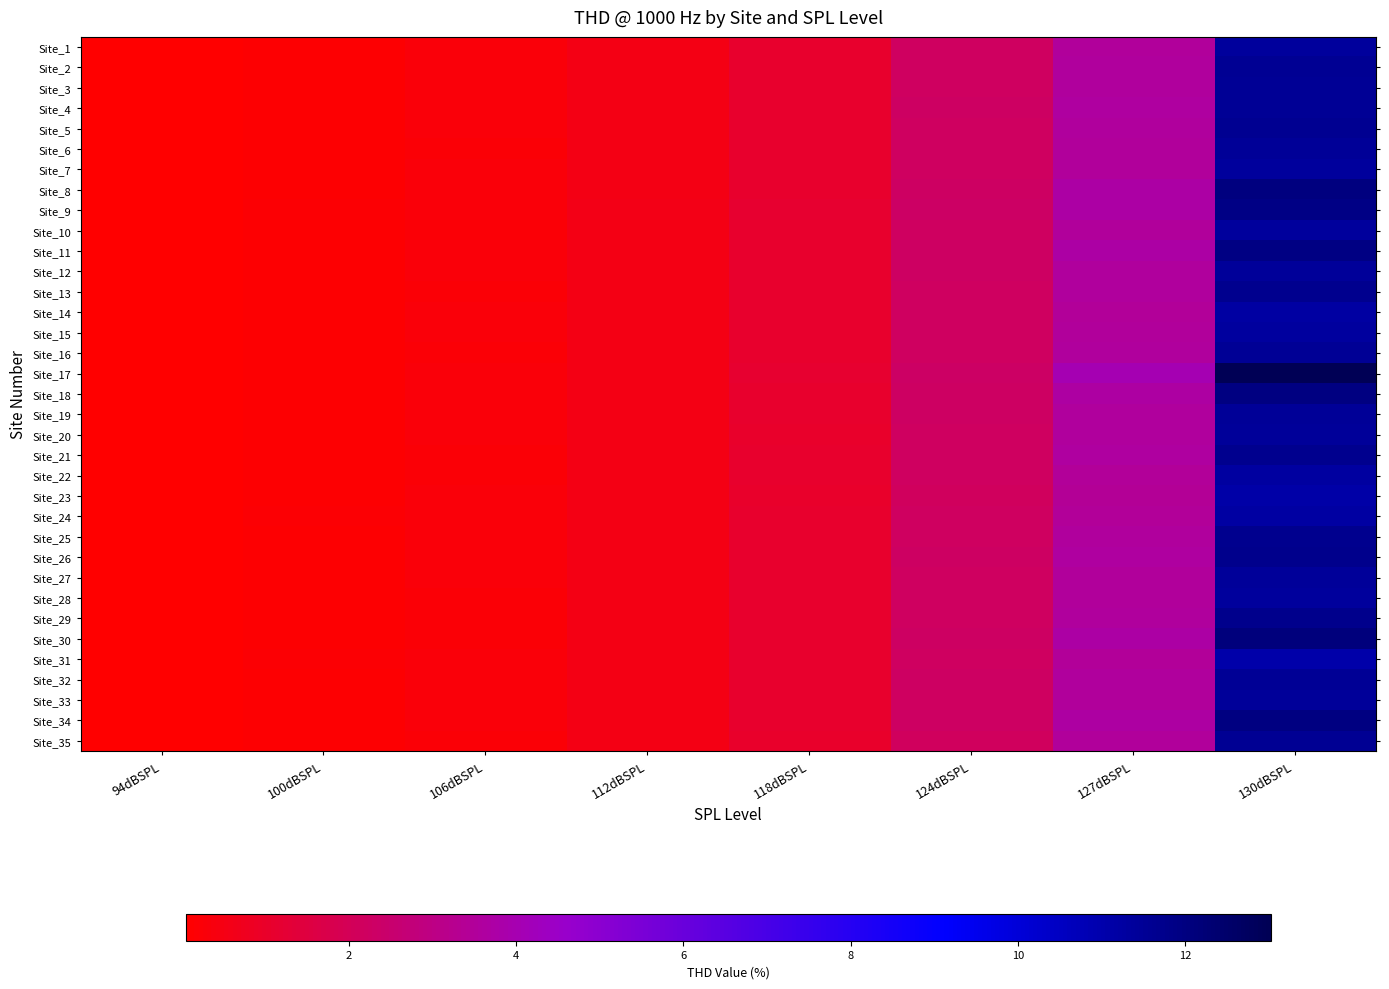

Reading left to right, extract all data points from this chart.

Site_1: 94dBSPL=0.1	100dBSPL=0.1	106dBSPL=0.3	112dBSPL=0.5	118dBSPL=1.1	124dBSPL=2.2	127dBSPL=3.5	130dBSPL=11.4
Site_2: 94dBSPL=0.1	100dBSPL=0.1	106dBSPL=0.3	112dBSPL=0.5	118dBSPL=1.1	124dBSPL=2.2	127dBSPL=3.6	130dBSPL=11.6
Site_3: 94dBSPL=0.1	100dBSPL=0.1	106dBSPL=0.3	112dBSPL=0.5	118dBSPL=1.1	124dBSPL=2.2	127dBSPL=3.6	130dBSPL=11.5
Site_4: 94dBSPL=0.1	100dBSPL=0.1	106dBSPL=0.3	112dBSPL=0.5	118dBSPL=1.1	124dBSPL=2.3	127dBSPL=3.6	130dBSPL=11.5
Site_5: 94dBSPL=0.1	100dBSPL=0.1	106dBSPL=0.3	112dBSPL=0.5	118dBSPL=1.1	124dBSPL=2.2	127dBSPL=3.6	130dBSPL=11.6
Site_6: 94dBSPL=0.1	100dBSPL=0.1	106dBSPL=0.3	112dBSPL=0.5	118dBSPL=1.1	124dBSPL=2.2	127dBSPL=3.5	130dBSPL=11.5
Site_7: 94dBSPL=0.1	100dBSPL=0.1	106dBSPL=0.3	112dBSPL=0.5	118dBSPL=1.1	124dBSPL=2.2	127dBSPL=3.5	130dBSPL=11.4
Site_8: 94dBSPL=0.1	100dBSPL=0.1	106dBSPL=0.3	112dBSPL=0.5	118dBSPL=1.1	124dBSPL=2.3	127dBSPL=3.7	130dBSPL=12.0
Site_9: 94dBSPL=0.1	100dBSPL=0.2	106dBSPL=0.3	112dBSPL=0.6	118dBSPL=1.1	124dBSPL=2.3	127dBSPL=3.7	130dBSPL=11.9
Site_10: 94dBSPL=0.1	100dBSPL=0.1	106dBSPL=0.3	112dBSPL=0.5	118dBSPL=1.1	124dBSPL=2.2	127dBSPL=3.5	130dBSPL=11.4
Site_11: 94dBSPL=0.1	100dBSPL=0.1	106dBSPL=0.3	112dBSPL=0.5	118dBSPL=1.1	124dBSPL=2.3	127dBSPL=3.7	130dBSPL=11.9
Site_12: 94dBSPL=0.1	100dBSPL=0.1	106dBSPL=0.3	112dBSPL=0.5	118dBSPL=1.1	124dBSPL=2.2	127dBSPL=3.6	130dBSPL=11.4
Site_13: 94dBSPL=0.1	100dBSPL=0.1	106dBSPL=0.3	112dBSPL=0.5	118dBSPL=1.1	124dBSPL=2.2	127dBSPL=3.6	130dBSPL=11.7
Site_14: 94dBSPL=0.1	100dBSPL=0.1	106dBSPL=0.3	112dBSPL=0.5	118dBSPL=1.1	124dBSPL=2.2	127dBSPL=3.5	130dBSPL=11.2
Site_15: 94dBSPL=0.1	100dBSPL=0.1	106dBSPL=0.3	112dBSPL=0.5	118dBSPL=1.1	124dBSPL=2.2	127dBSPL=3.5	130dBSPL=11.3
Site_16: 94dBSPL=0.1	100dBSPL=0.1	106dBSPL=0.3	112dBSPL=0.5	118dBSPL=1.1	124dBSPL=2.2	127dBSPL=3.6	130dBSPL=11.5
Site_17: 94dBSPL=0.1	100dBSPL=0.1	106dBSPL=0.3	112dBSPL=0.5	118dBSPL=1.1	124dBSPL=2.3	127dBSPL=4.0	130dBSPL=13.0
Site_18: 94dBSPL=0.1	100dBSPL=0.1	106dBSPL=0.3	112dBSPL=0.5	118dBSPL=1.1	124dBSPL=2.3	127dBSPL=3.7	130dBSPL=12.0
Site_19: 94dBSPL=0.1	100dBSPL=0.2	106dBSPL=0.3	112dBSPL=0.5	118dBSPL=1.1	124dBSPL=2.2	127dBSPL=3.6	130dBSPL=11.5
Site_20: 94dBSPL=0.1	100dBSPL=0.2	106dBSPL=0.3	112dBSPL=0.5	118dBSPL=1.1	124dBSPL=2.2	127dBSPL=3.6	130dBSPL=11.4
Site_21: 94dBSPL=0.1	100dBSPL=0.1	106dBSPL=0.3	112dBSPL=0.5	118dBSPL=1.1	124dBSPL=2.2	127dBSPL=3.6	130dBSPL=11.7
Site_22: 94dBSPL=0.1	100dBSPL=0.1	106dBSPL=0.3	112dBSPL=0.5	118dBSPL=1.1	124dBSPL=2.2	127dBSPL=3.5	130dBSPL=11.3
Site_23: 94dBSPL=0.1	100dBSPL=0.2	106dBSPL=0.3	112dBSPL=0.5	118dBSPL=1.1	124dBSPL=2.2	127dBSPL=3.4	130dBSPL=11.1
Site_24: 94dBSPL=0.1	100dBSPL=0.2	106dBSPL=0.3	112dBSPL=0.5	118dBSPL=1.1	124dBSPL=2.2	127dBSPL=3.5	130dBSPL=11.2
Site_25: 94dBSPL=0.1	100dBSPL=0.1	106dBSPL=0.3	112dBSPL=0.5	118dBSPL=1.1	124dBSPL=2.2	127dBSPL=3.6	130dBSPL=11.7
Site_26: 94dBSPL=0.1	100dBSPL=0.2	106dBSPL=0.3	112dBSPL=0.6	118dBSPL=1.1	124dBSPL=2.3	127dBSPL=3.6	130dBSPL=11.7
Site_27: 94dBSPL=0.1	100dBSPL=0.1	106dBSPL=0.3	112dBSPL=0.5	118dBSPL=1.1	124dBSPL=2.2	127dBSPL=3.5	130dBSPL=11.4
Site_28: 94dBSPL=0.1	100dBSPL=0.1	106dBSPL=0.2	112dBSPL=0.5	118dBSPL=1.1	124dBSPL=2.2	127dBSPL=3.5	130dBSPL=11.4
Site_29: 94dBSPL=0.1	100dBSPL=0.1	106dBSPL=0.3	112dBSPL=0.5	118dBSPL=1.1	124dBSPL=2.2	127dBSPL=3.6	130dBSPL=11.7
Site_30: 94dBSPL=0.1	100dBSPL=0.1	106dBSPL=0.3	112dBSPL=0.5	118dBSPL=1.1	124dBSPL=2.3	127dBSPL=3.7	130dBSPL=12.1
Site_31: 94dBSPL=0.1	100dBSPL=0.2	106dBSPL=0.3	112dBSPL=0.5	118dBSPL=1.1	124dBSPL=2.2	127dBSPL=3.4	130dBSPL=11.1
Site_32: 94dBSPL=0.1	100dBSPL=0.1	106dBSPL=0.3	112dBSPL=0.5	118dBSPL=1.1	124dBSPL=2.2	127dBSPL=3.6	130dBSPL=11.5
Site_33: 94dBSPL=0.1	100dBSPL=0.1	106dBSPL=0.3	112dBSPL=0.5	118dBSPL=1.1	124dBSPL=2.2	127dBSPL=3.5	130dBSPL=11.4
Site_34: 94dBSPL=0.1	100dBSPL=0.1	106dBSPL=0.3	112dBSPL=0.5	118dBSPL=1.1	124dBSPL=2.2	127dBSPL=3.7	130dBSPL=12.0
Site_35: 94dBSPL=0.1	100dBSPL=0.1	106dBSPL=0.3	112dBSPL=0.5	118dBSPL=1.1	124dBSPL=2.2	127dBSPL=3.5	130dBSPL=11.6